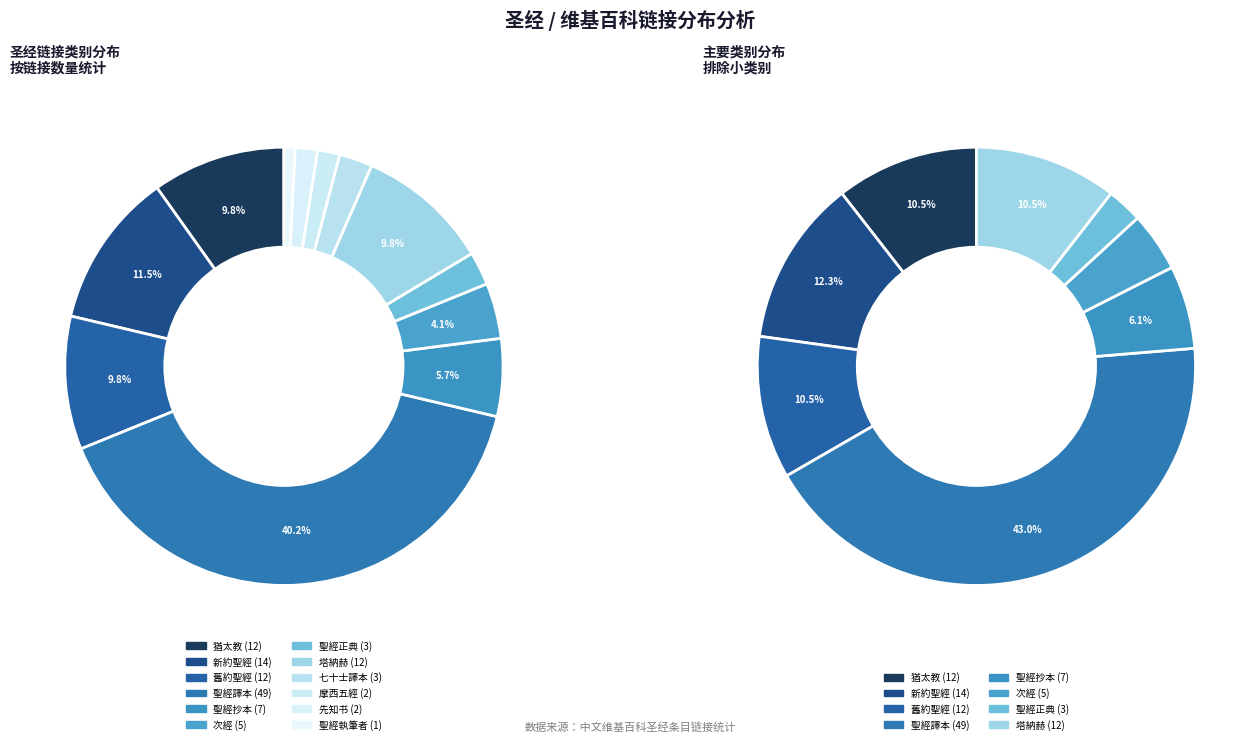

To the nearest percent, what is the difference between the 摩西五經 and 聖經抄本 slice percentages?

4%